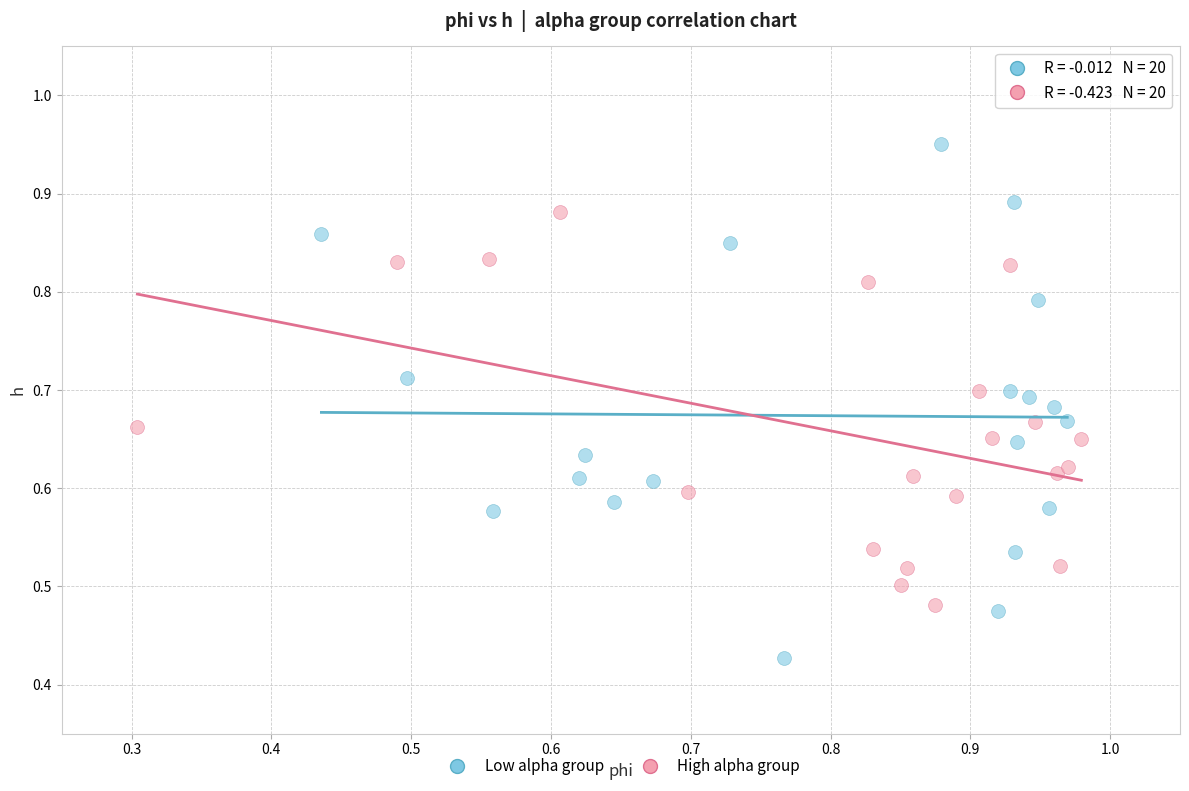

Which series reaches the maximum Y coordinate?

Low alpha group